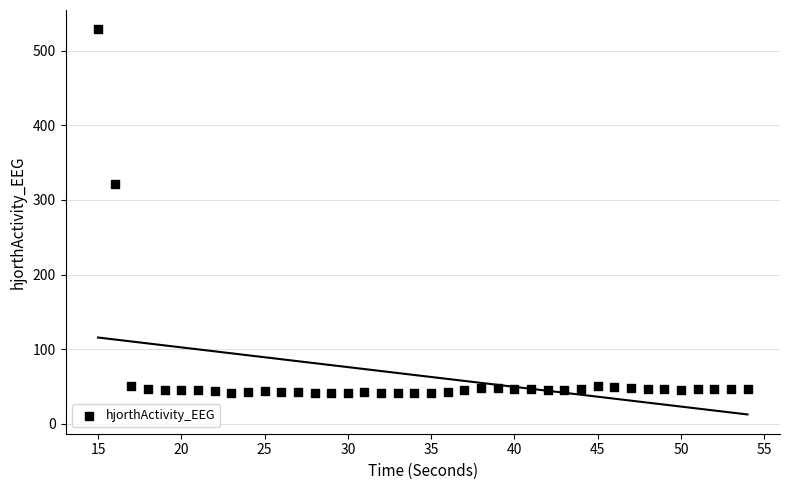

What is the range of X values (max minus min)?

39.0